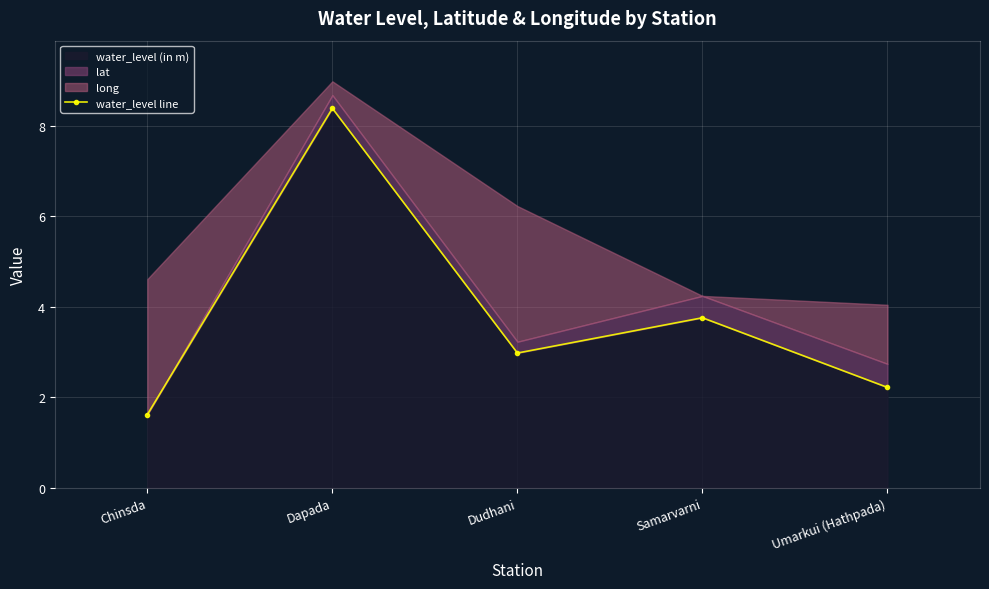

Count the number of categories in the chart.

5